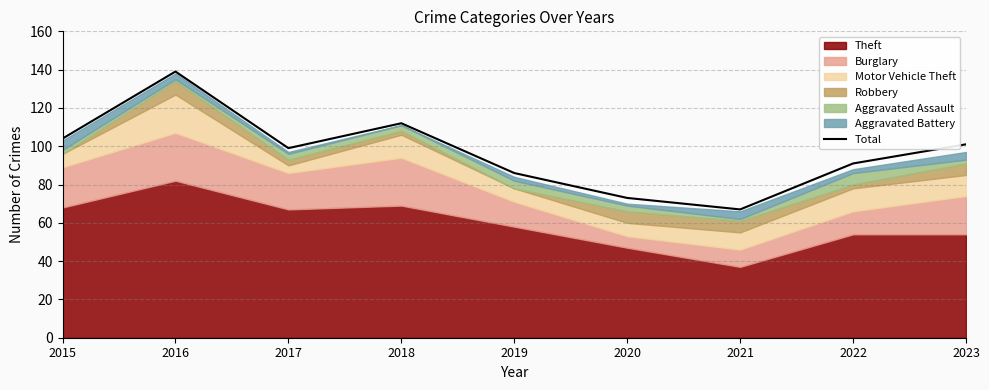

The value of Total at 2017 is 64. True or false?

False